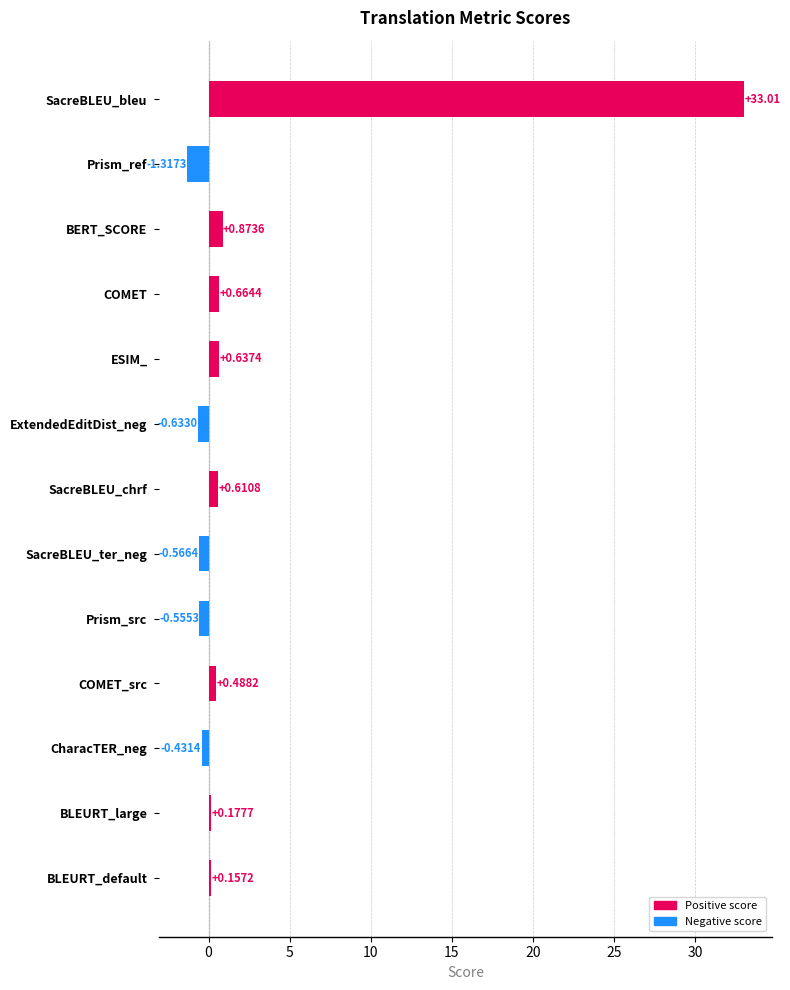

Count the number of values greater than 0.

8